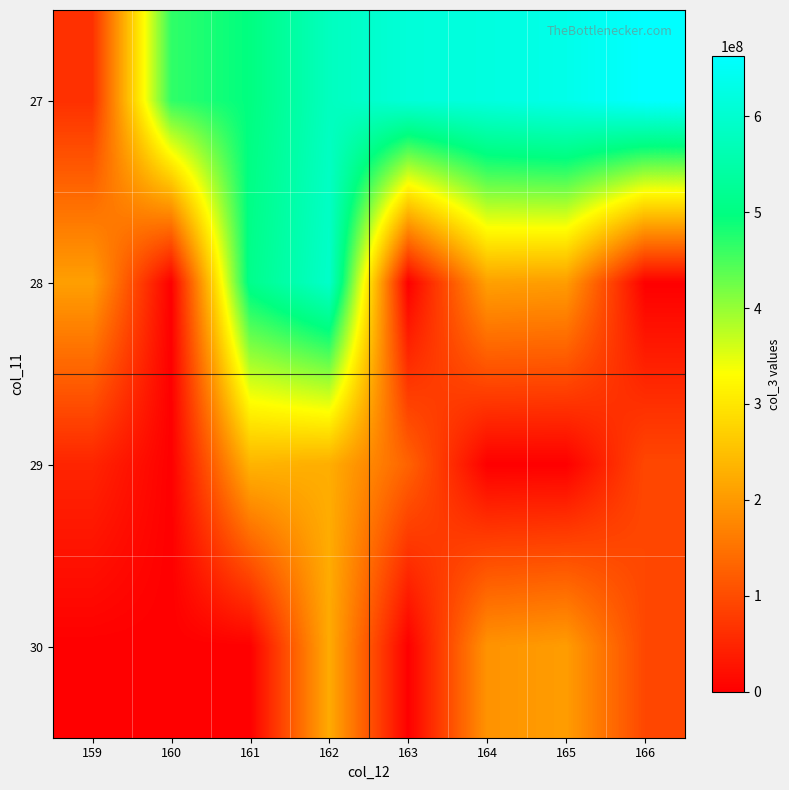

What is the spread (max minus min) of values at 166?

662746027